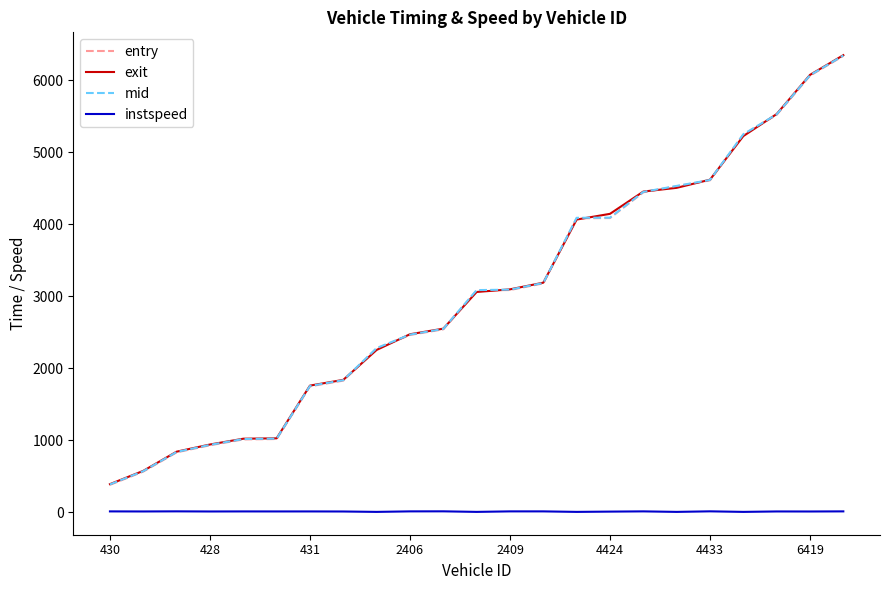

True or false: instspeed and mid cross at least once.

False